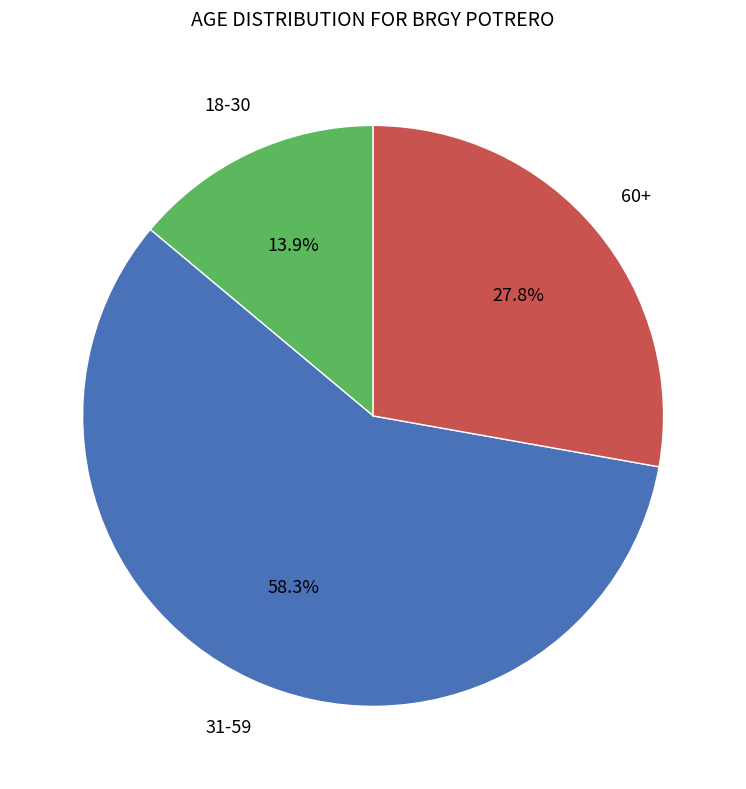

To the nearest percent, what is the difference between the largest and smallest slice percentages?

44%